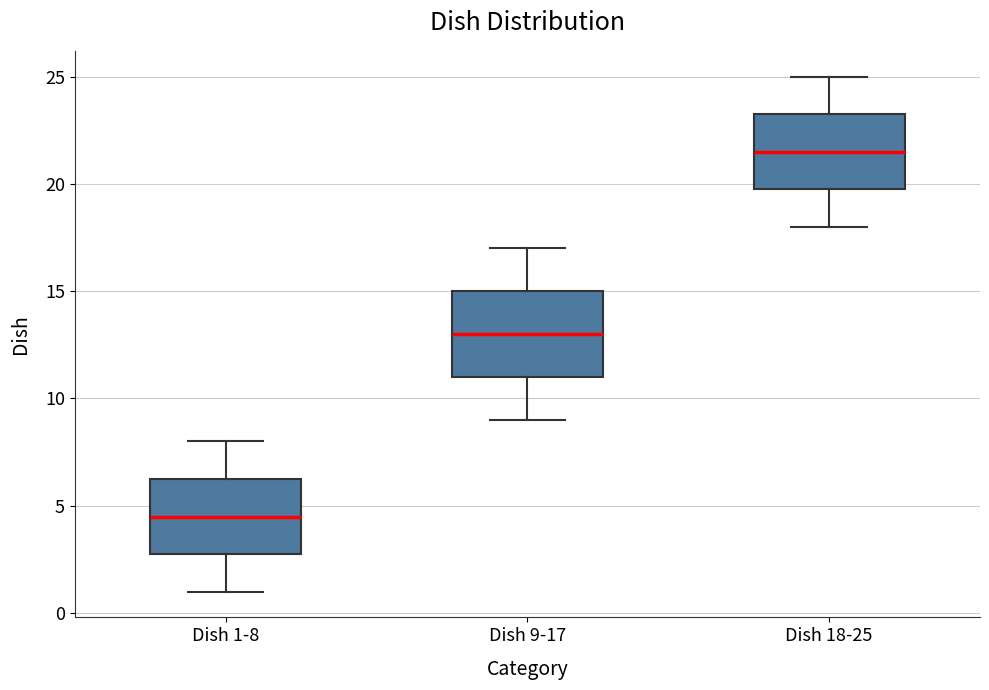

Where is the lower edge of the box for Dish 1-8 on the y-axis? The values are not printed on the chart, so give them approximately, as read against the axis.

3.0